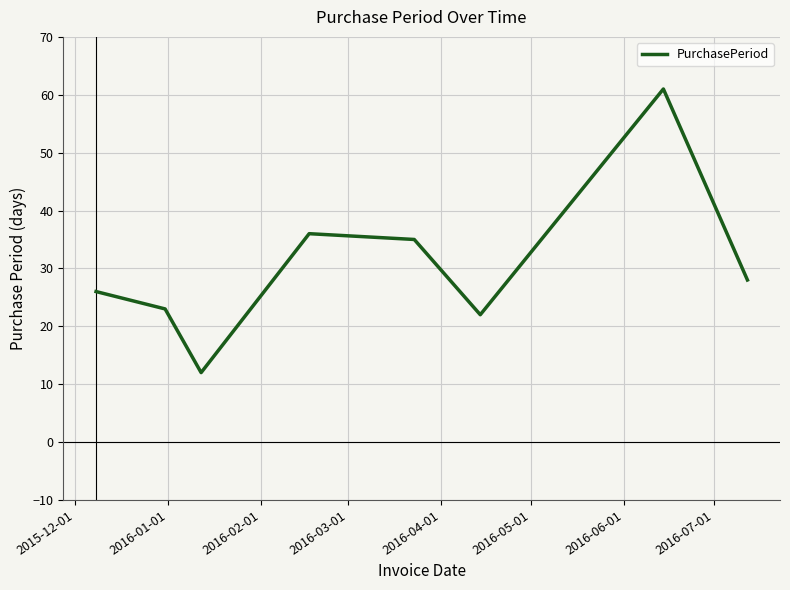

True or false: the data has more than 1 interior local peaks.

True